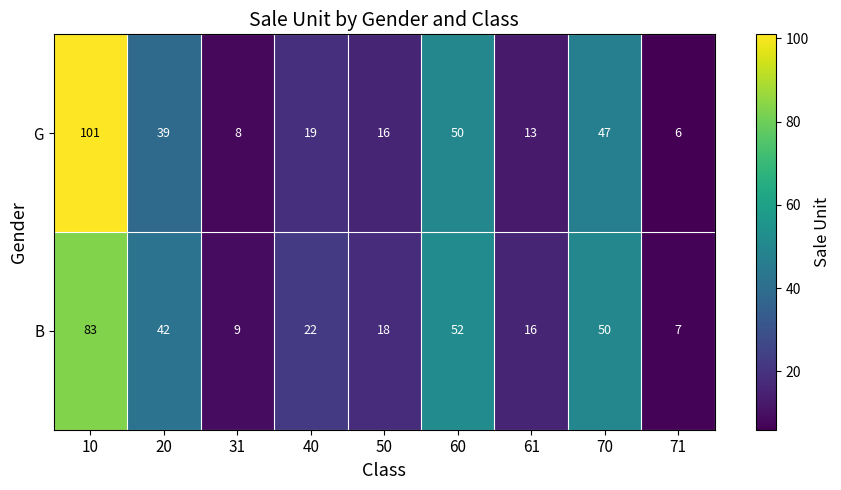

Reading right to left, what are all the values shown in this chart?

G: 6	47	13	50	16	19	8	39	101
B: 7	50	16	52	18	22	9	42	83